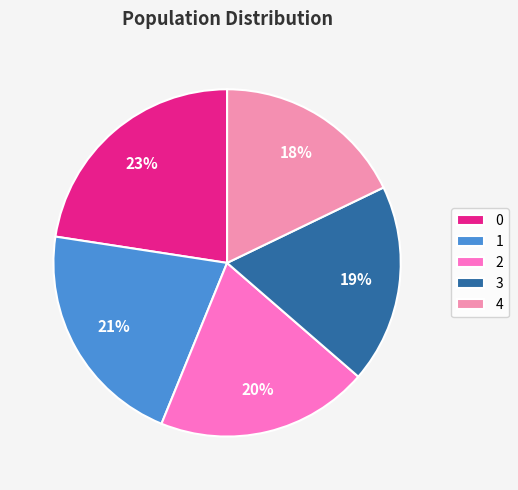

To the nearest percent, what is the average slice percentage?

20%